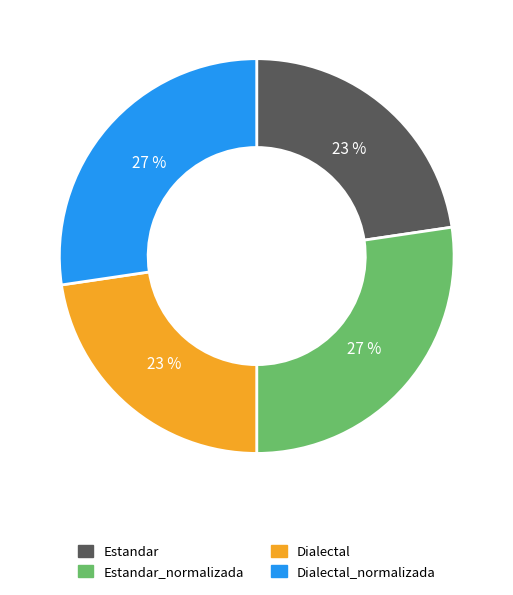

Does any single category account for the majority?

No